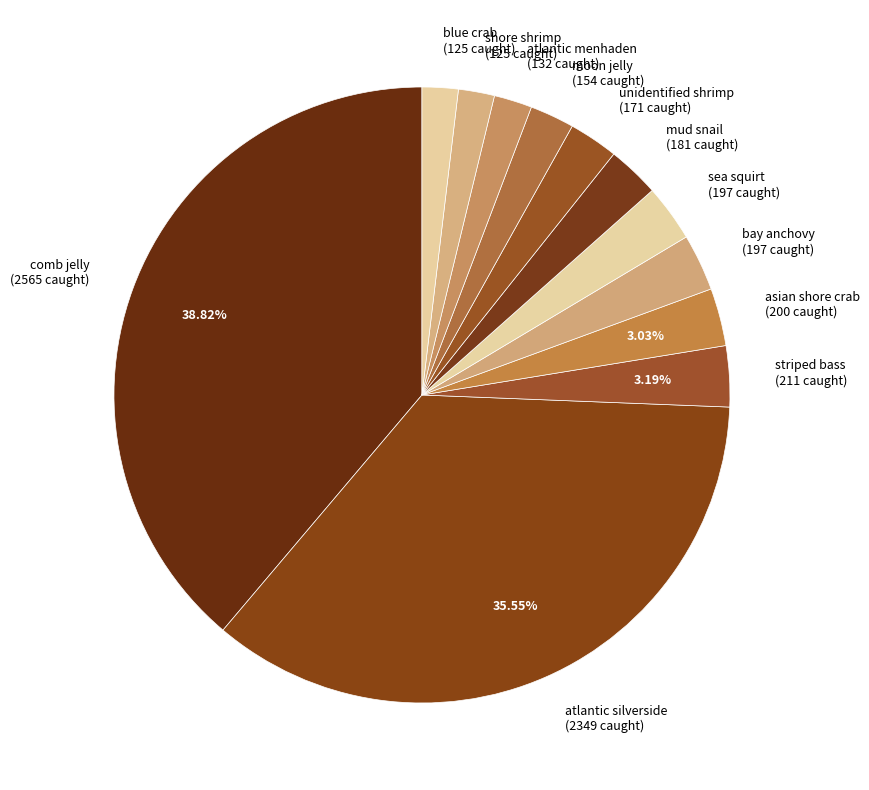

Combined, do atlantic silverside and bay anchovy account for over 50%?

No